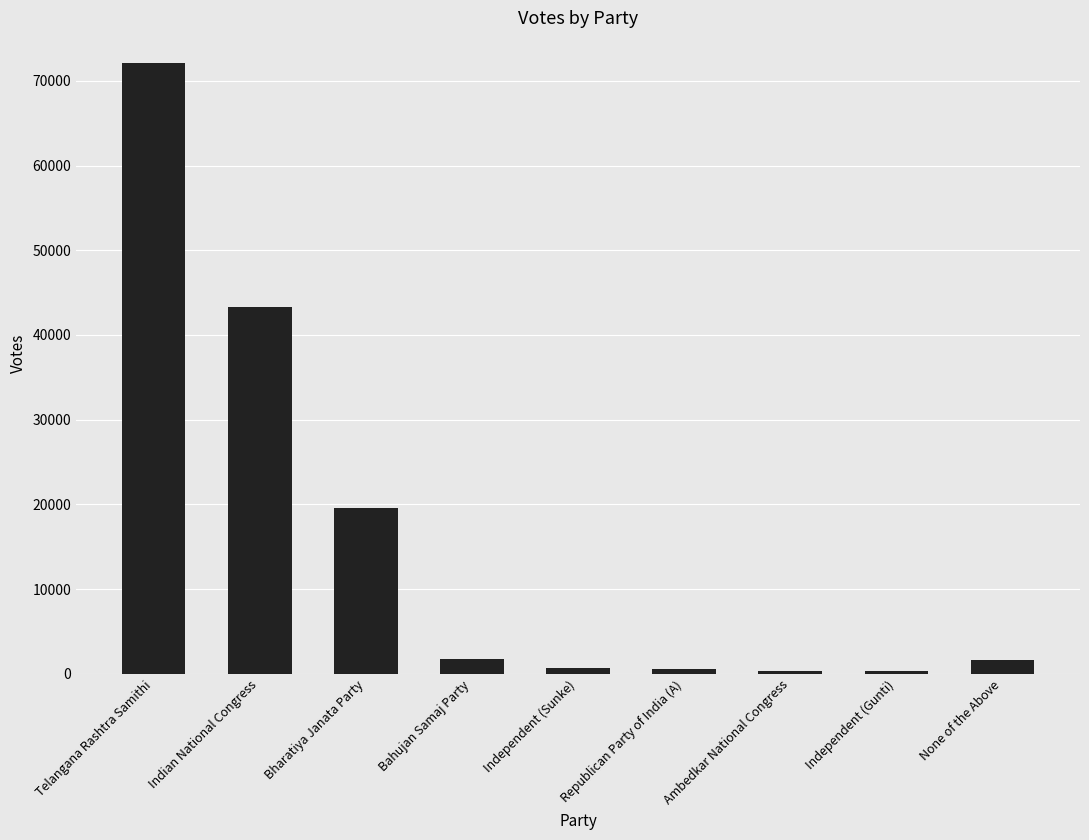

Which label corresponds to the largest value in the chart?

Telangana Rashtra Samithi